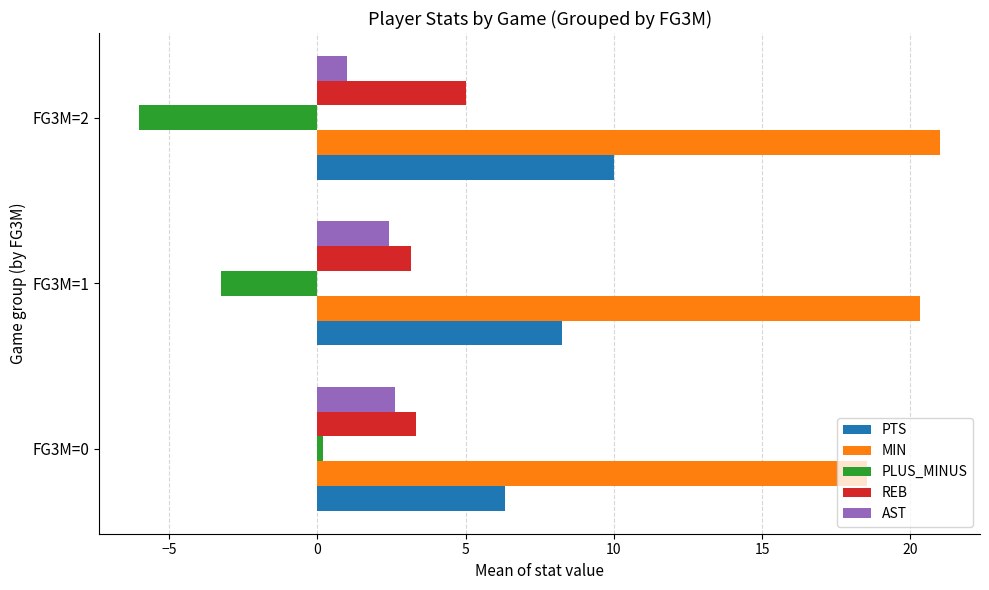

The PTS series shows 3.1 at FG3M=0. True or false?

False